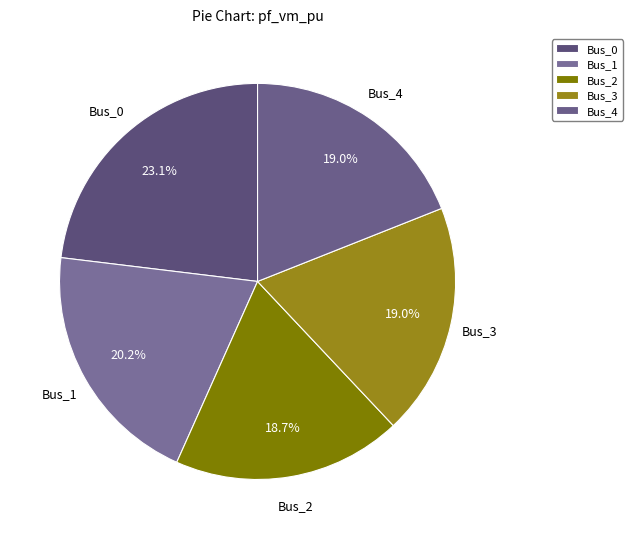

Which category has the biggest portion of the pie?

Bus_0